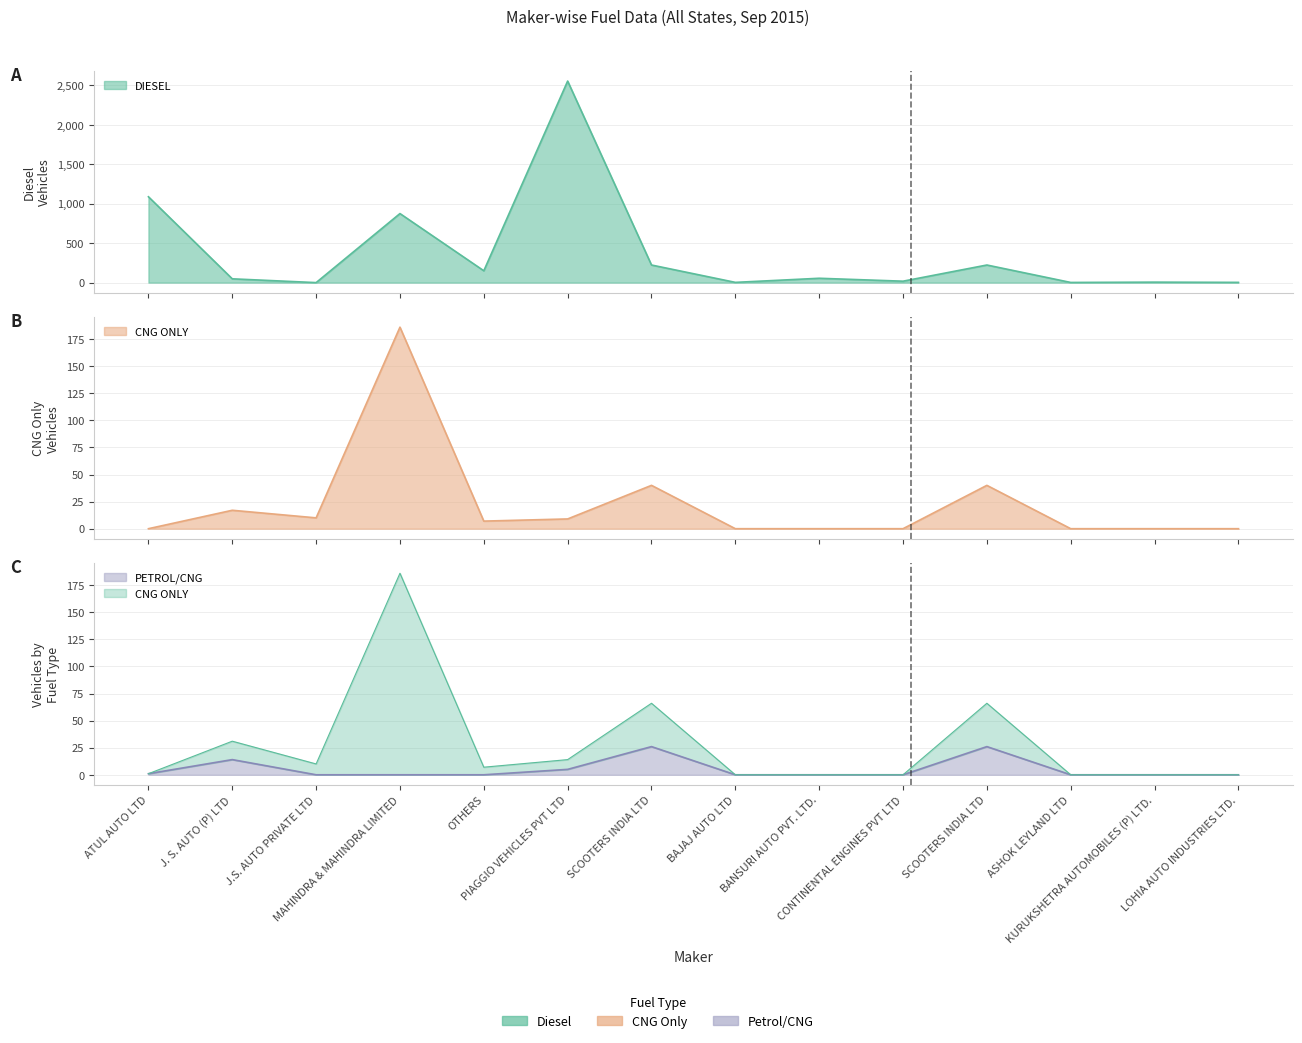

How many interior local valleys does the CNG ONLY series have?

2